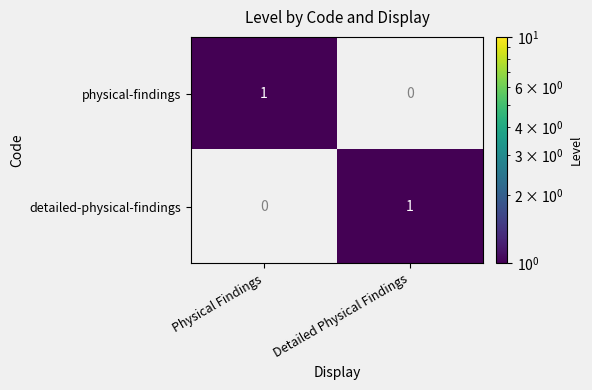

Reading left to right, transcribe all the data shown in this chart.

physical-findings: 1	0
detailed-physical-findings: 0	1